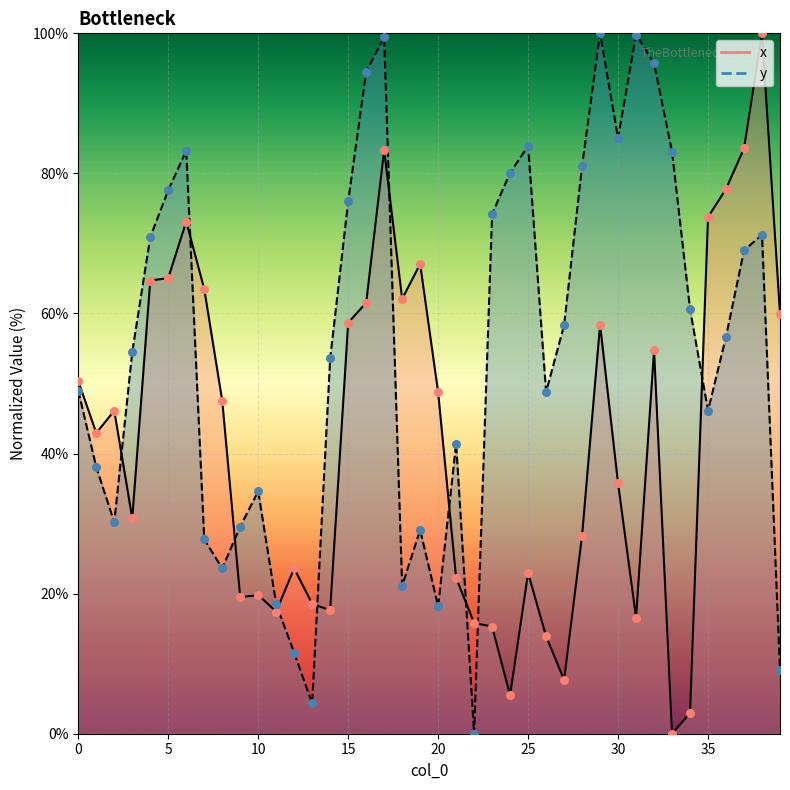

Which series contains the highest Y value?

x